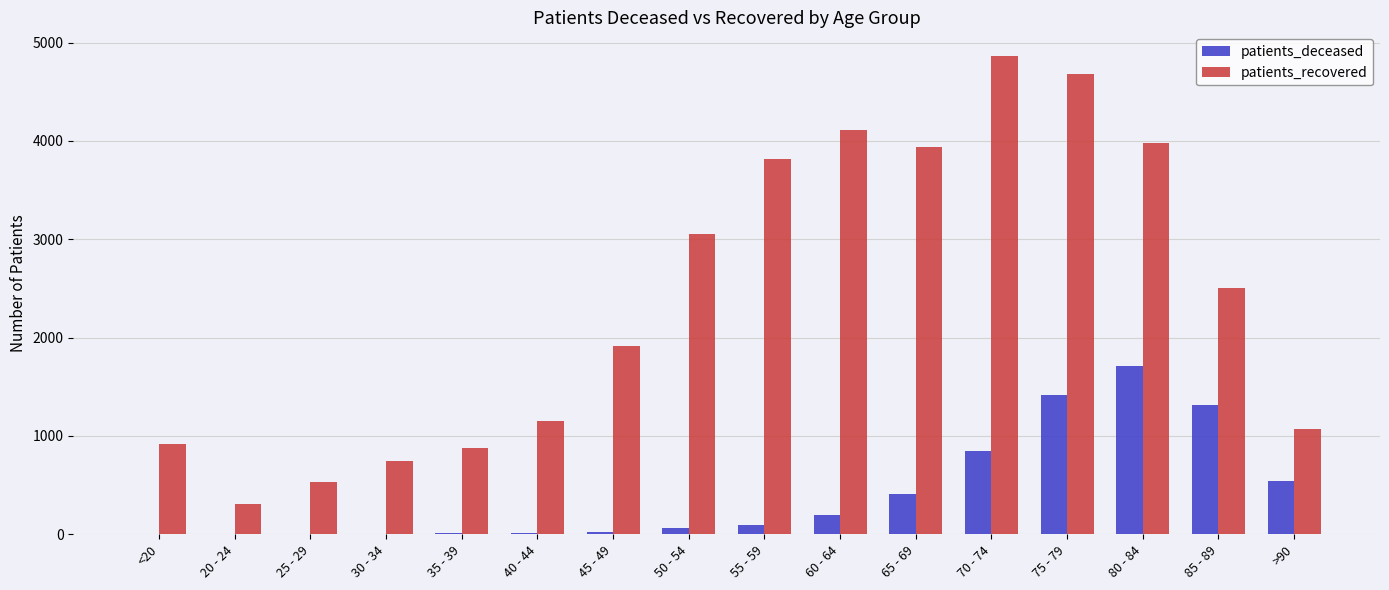

What is the approximate value of patients_recovered at 55 - 59, to the nearest 50?

3800